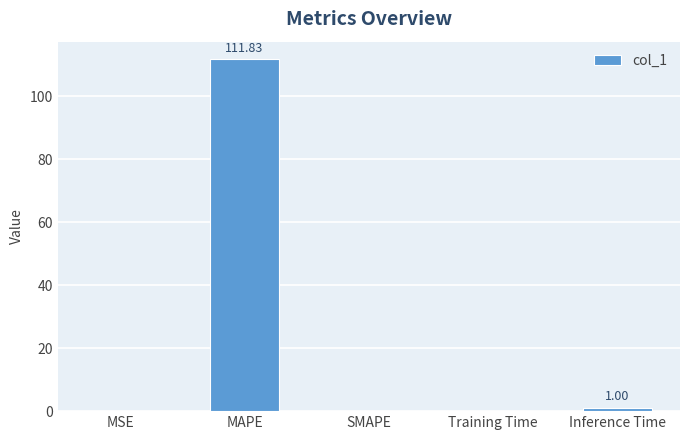

At which category does the chart reach its peak across all series?

MAPE